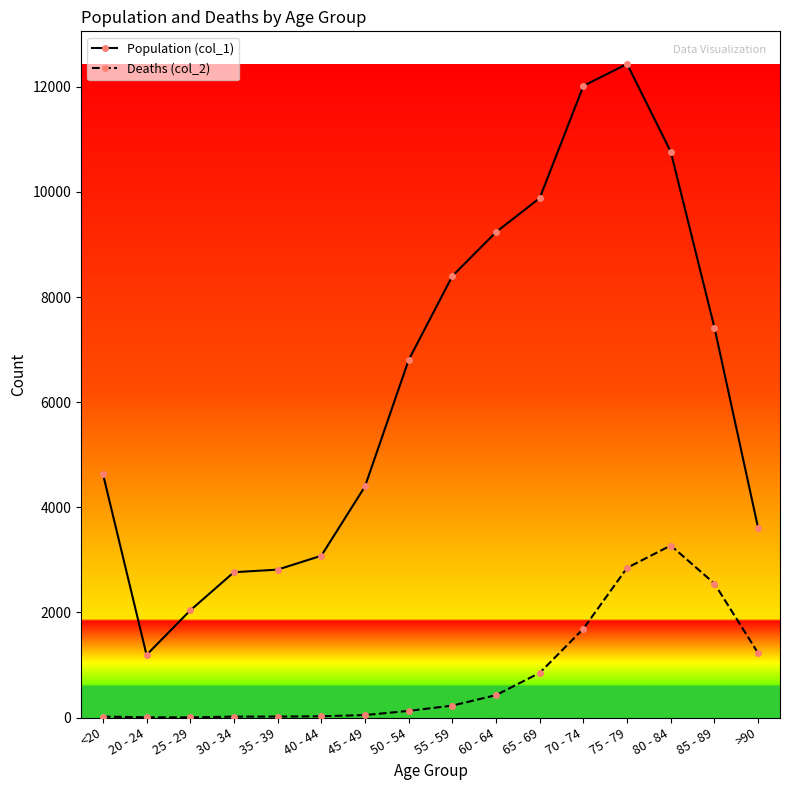

What is the total value across all series at 20 - 24?

1195